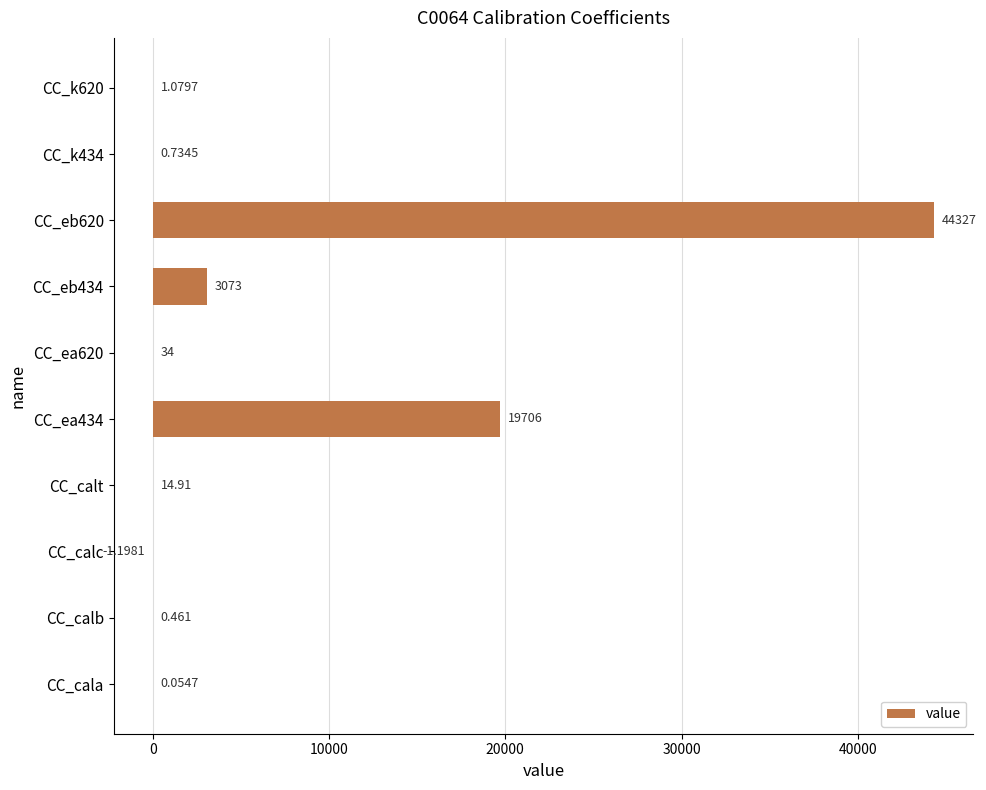

At which category does the chart reach its peak across all series?

CC_eb620